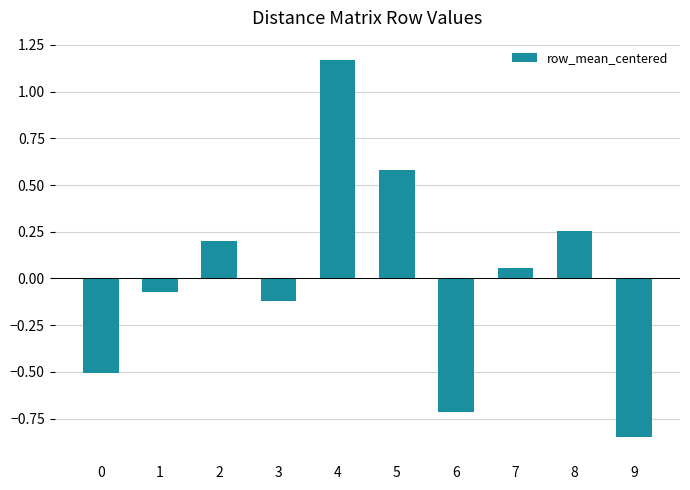

How many values are below zero?

5